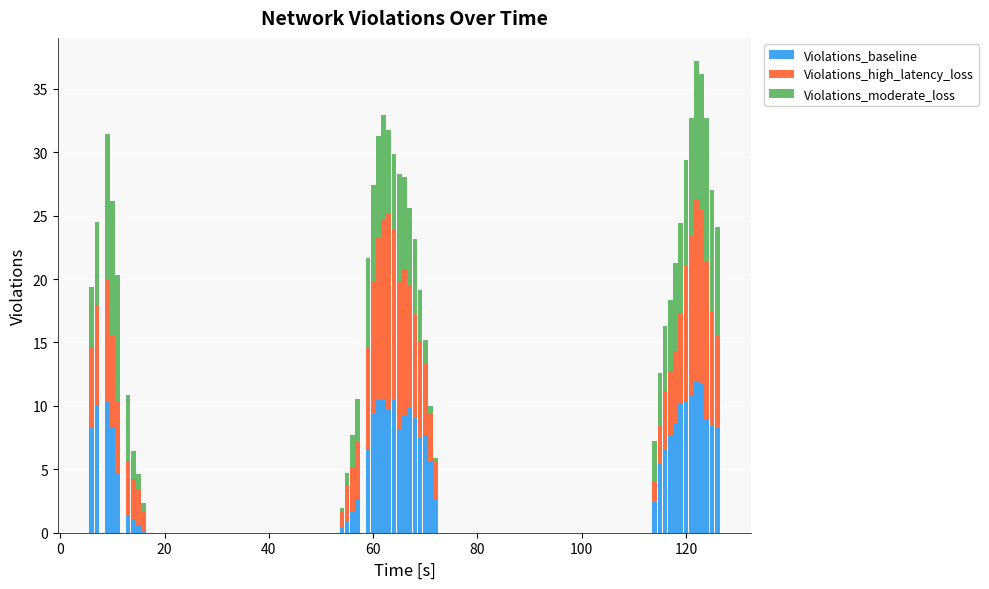

What is the difference between the maximum and minimum values in the Violations_baseline series?

11.7